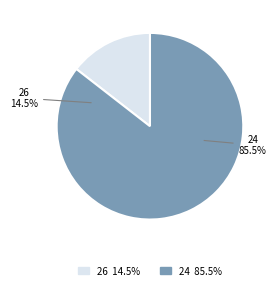

Do 24 and 26 together represent more than half of the pie?

Yes